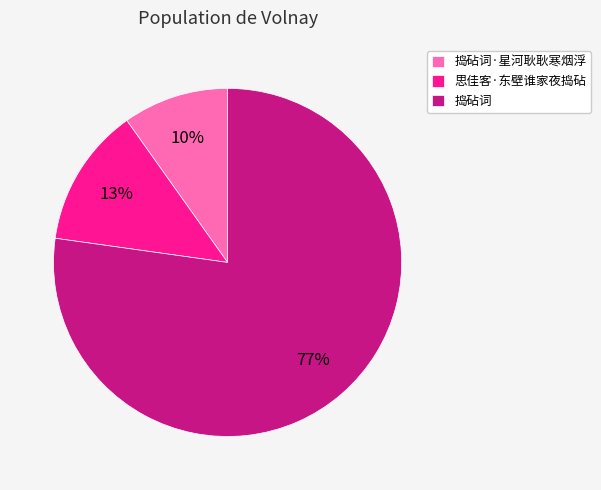

Is it true that 捣砧词·星河耿耿寒烟浮 is 10% of the pie?

True